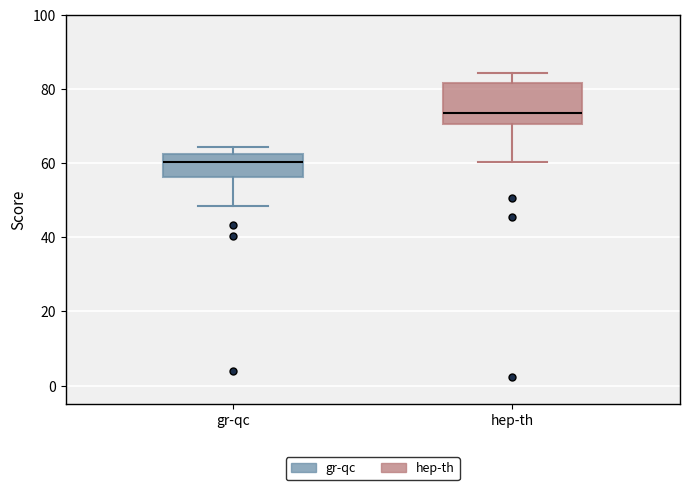

Where is the lower edge of the box for gr-qc on the y-axis? The values are not printed on the chart, so give them approximately, as read against the axis.

56